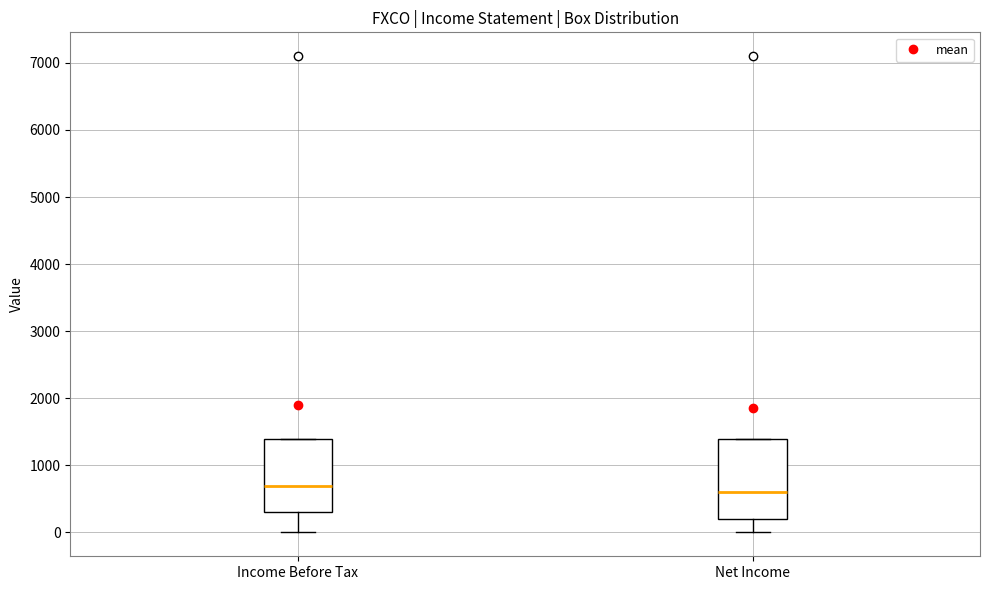

Where does the lower whisker of the box for Net Income end on the y-axis? The values are not printed on the chart, so give them approximately, as read against the axis.

0